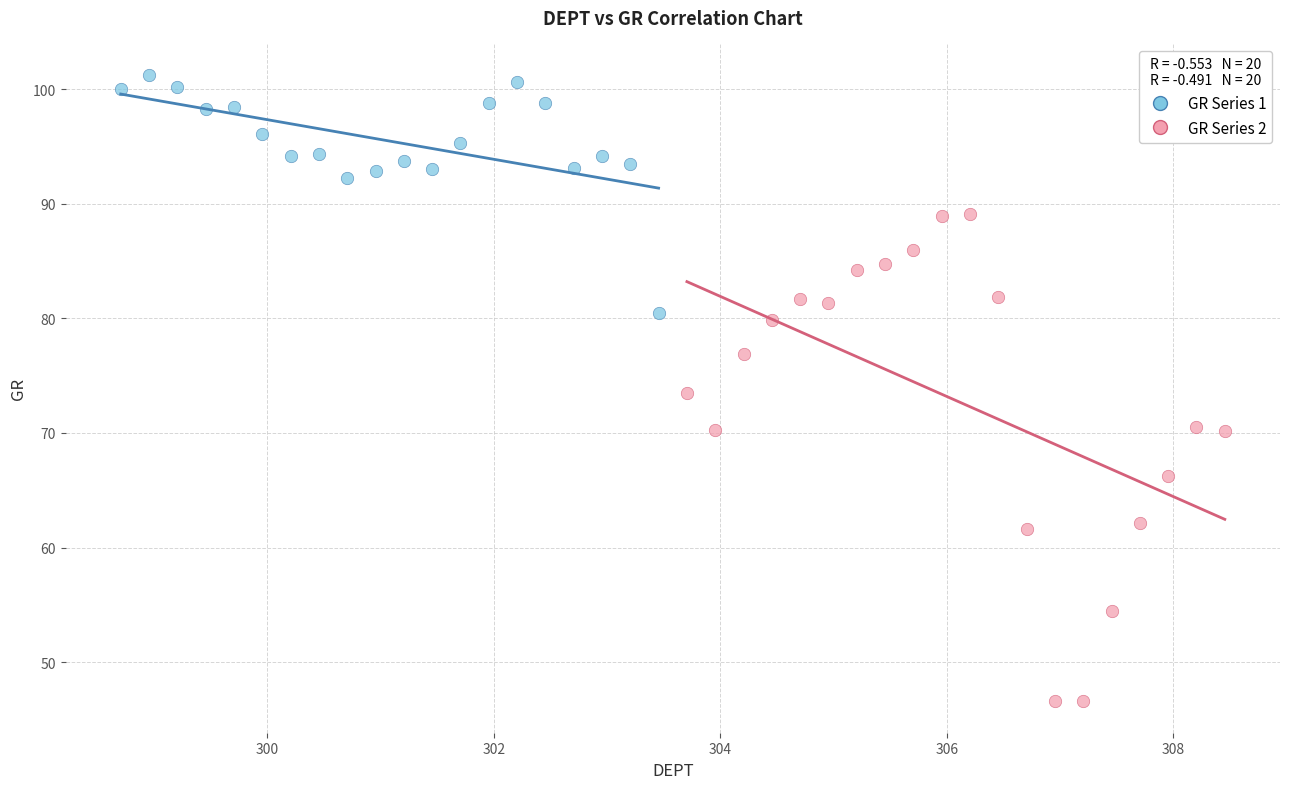

Which series reaches the maximum Y coordinate?

GR Series 1